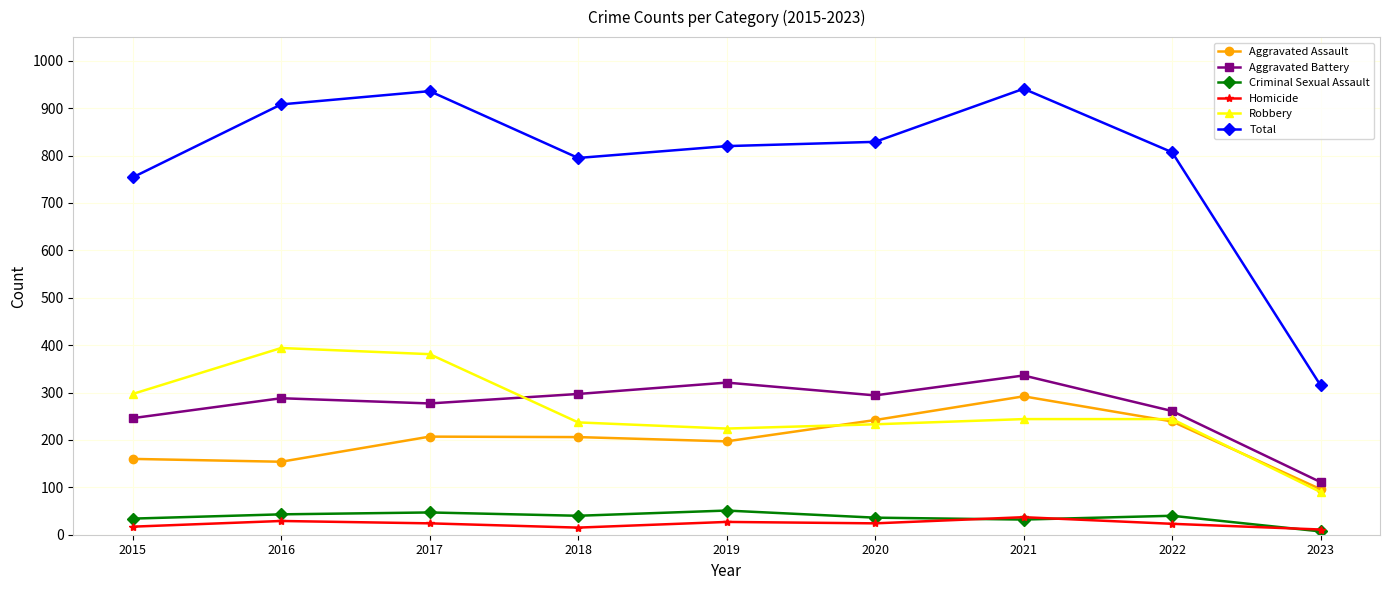

What is the value of the Aggravated Assault point at the 9th from the left?

96